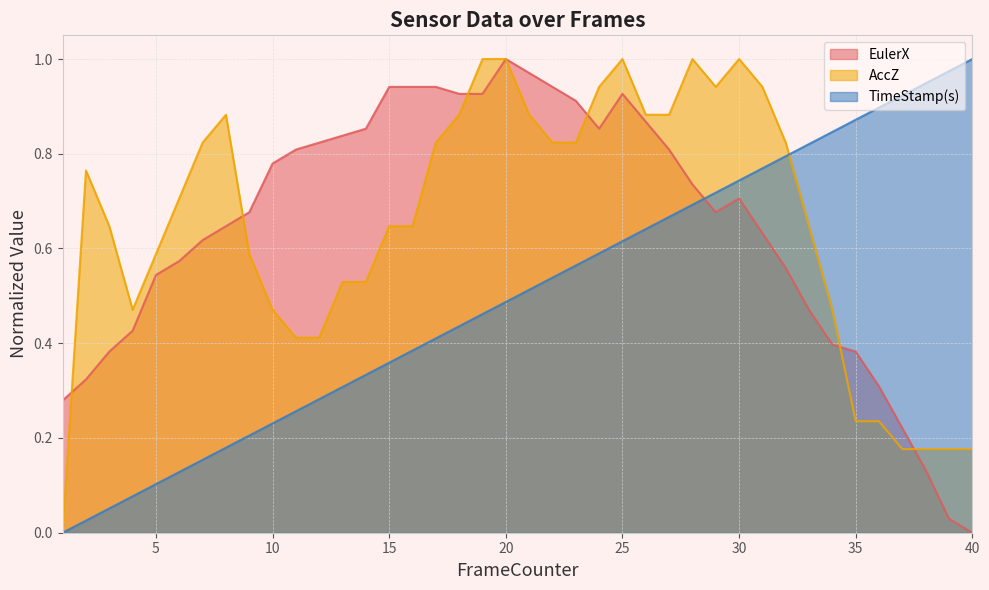

What is the total value across all series at 29?

2.3